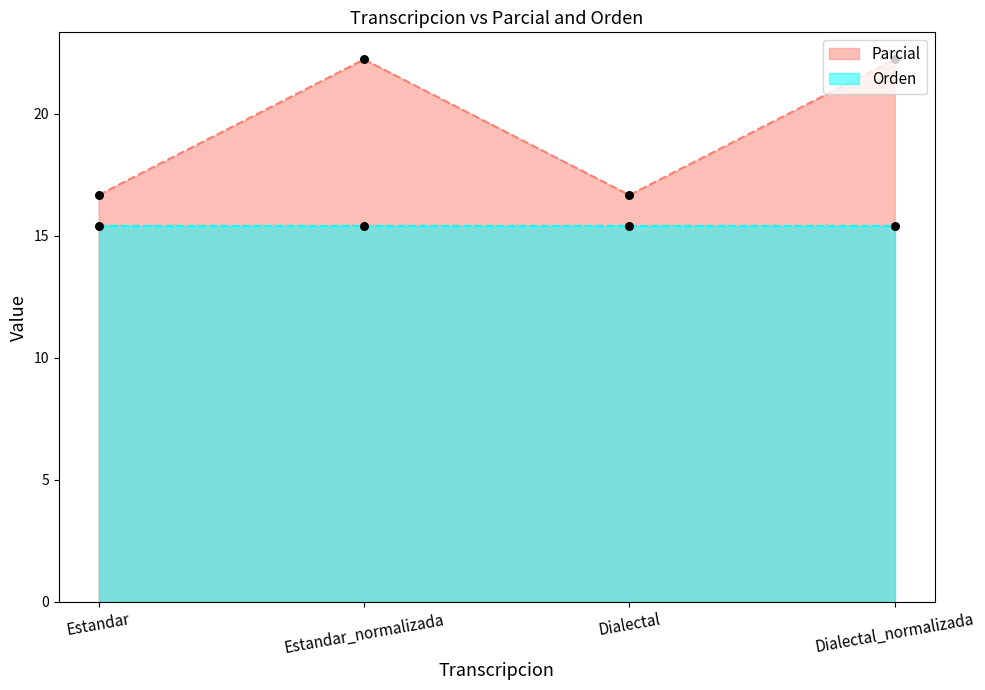

Between Dialectal and Estandar_normalizada, which is larger?

Estandar_normalizada